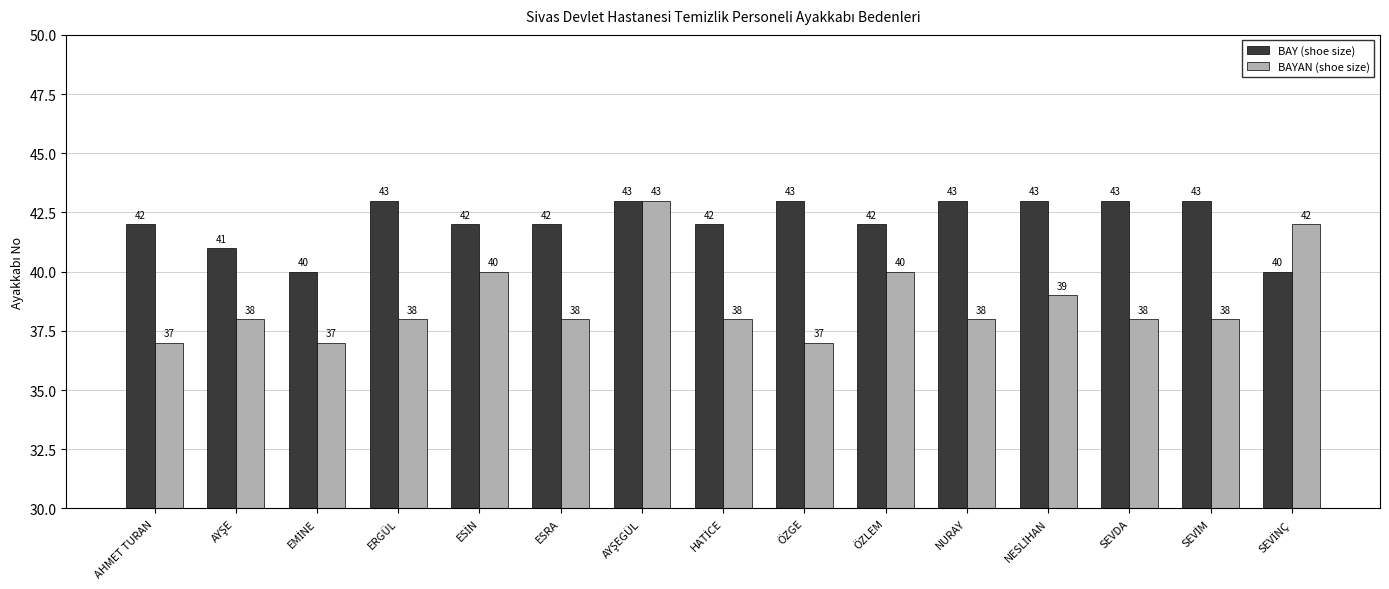

How many bars are there in each group?

2